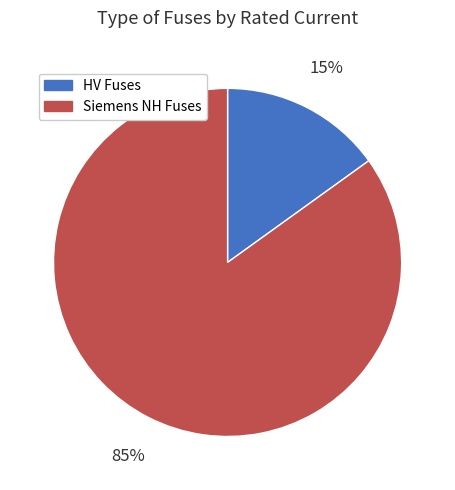

Which category accounts for the majority?

Siemens NH Fuses